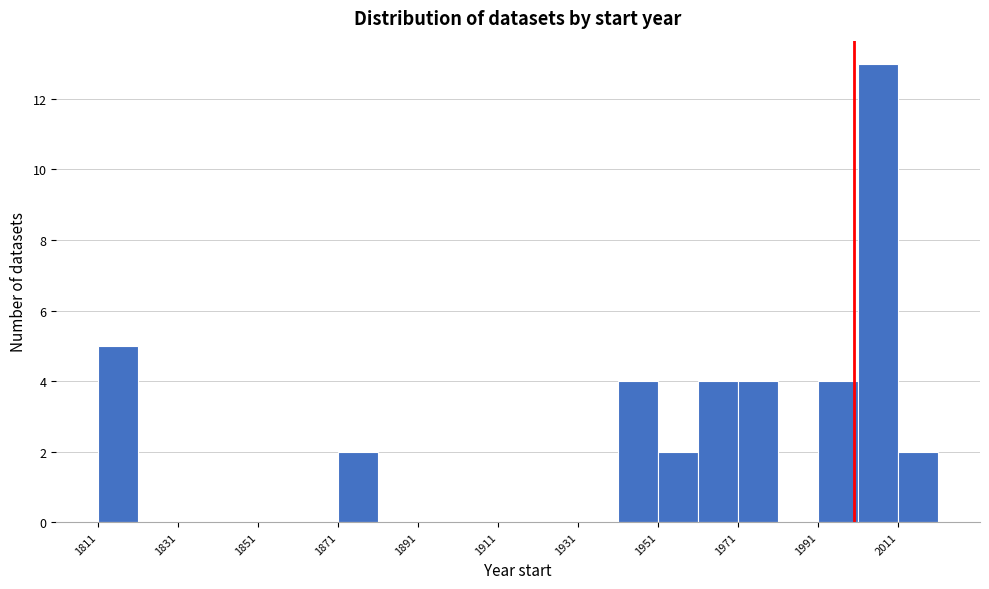

Which range on the x-axis has the tallest bar?

2001 to 2011